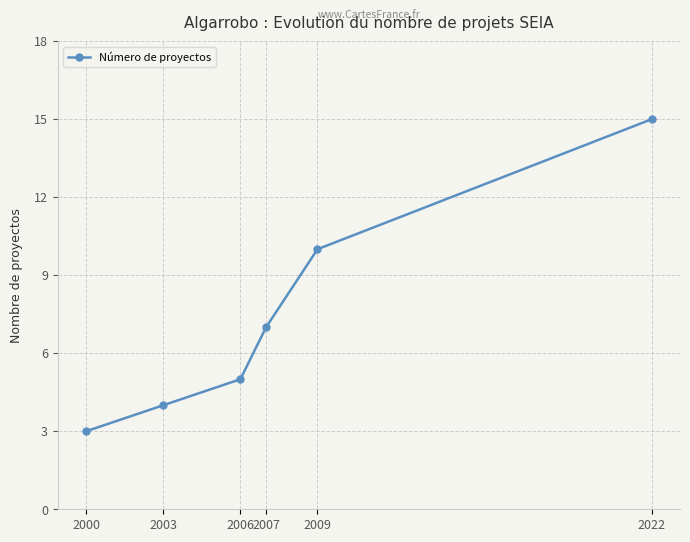

The chart shows a value of 2 at 2003. True or false?

False